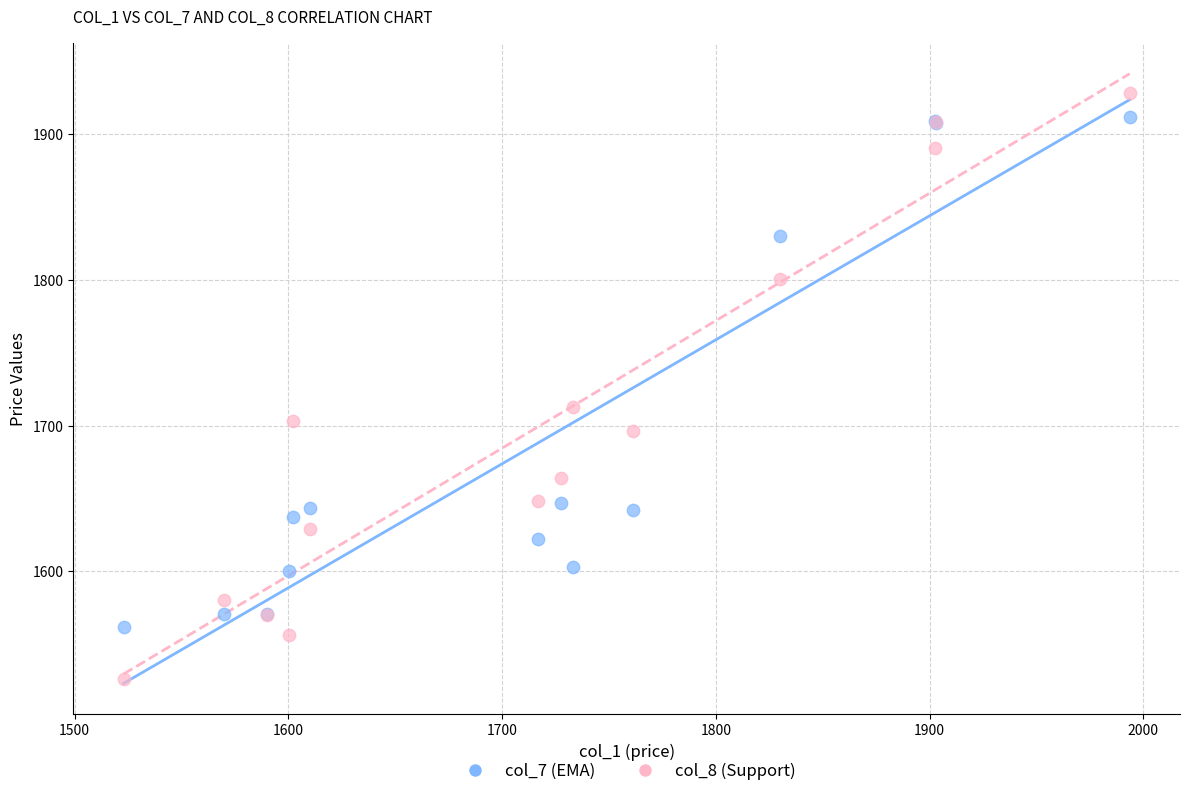

What are all the series names shown in the legend?

col_7 (EMA), col_8 (Support)